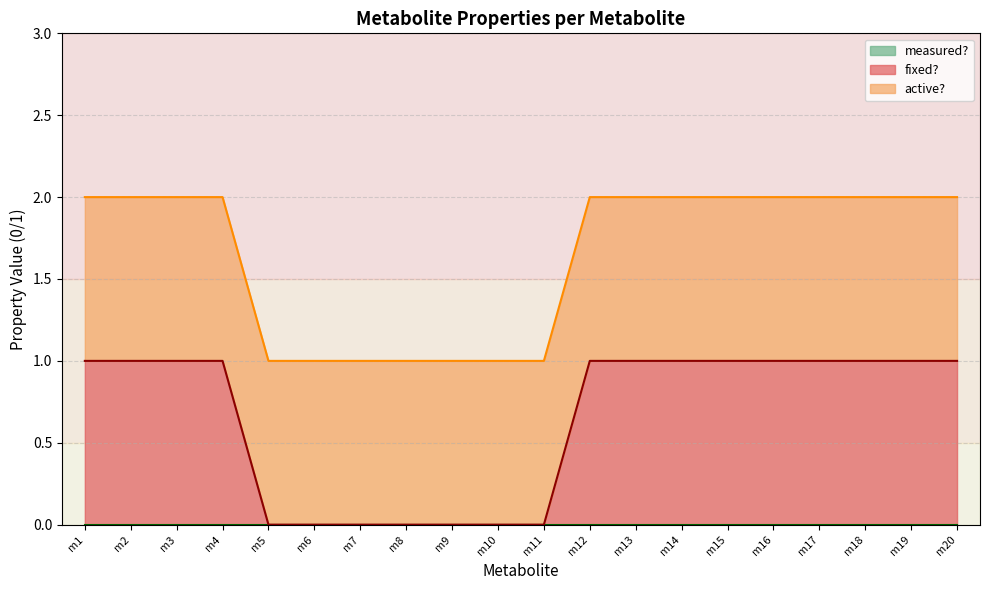

List the series in order of their overall mean, highest first.

active?, fixed?, measured?